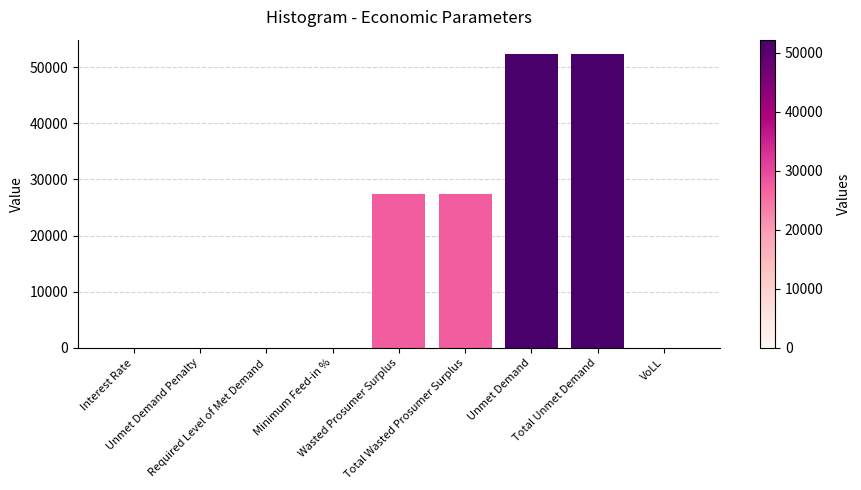

What is the sum of the values at Wasted Prosumer Surplus and Unmet Demand Penalty?

27433.5